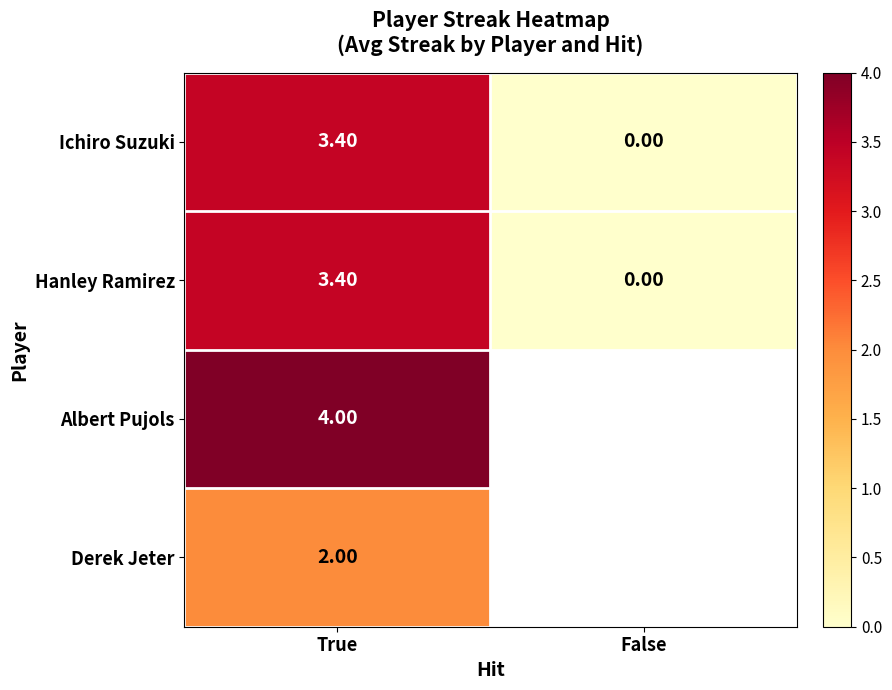

At how many categories does at least one series exceed 0?

1